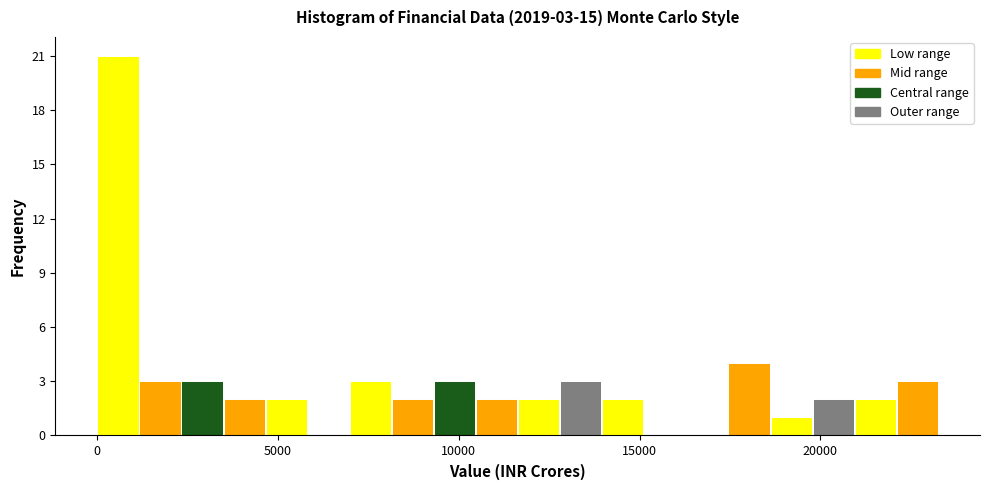

Around what value on the x-axis is the tallest bar? Give the approximate position of its centre, as read against the axis.

500